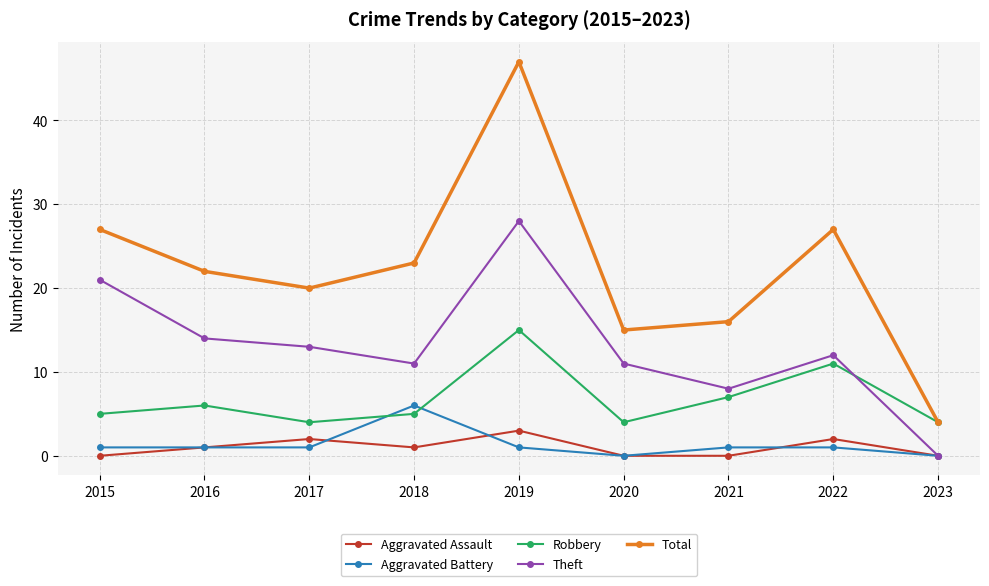

Which series has the largest total across all categories?

Total